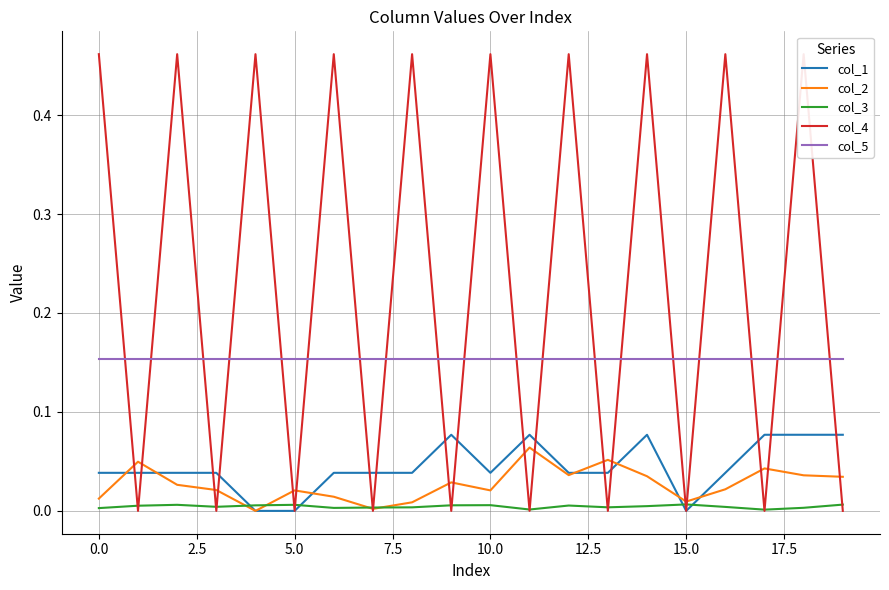

What are all the series names shown in the legend?

col_1, col_2, col_3, col_4, col_5